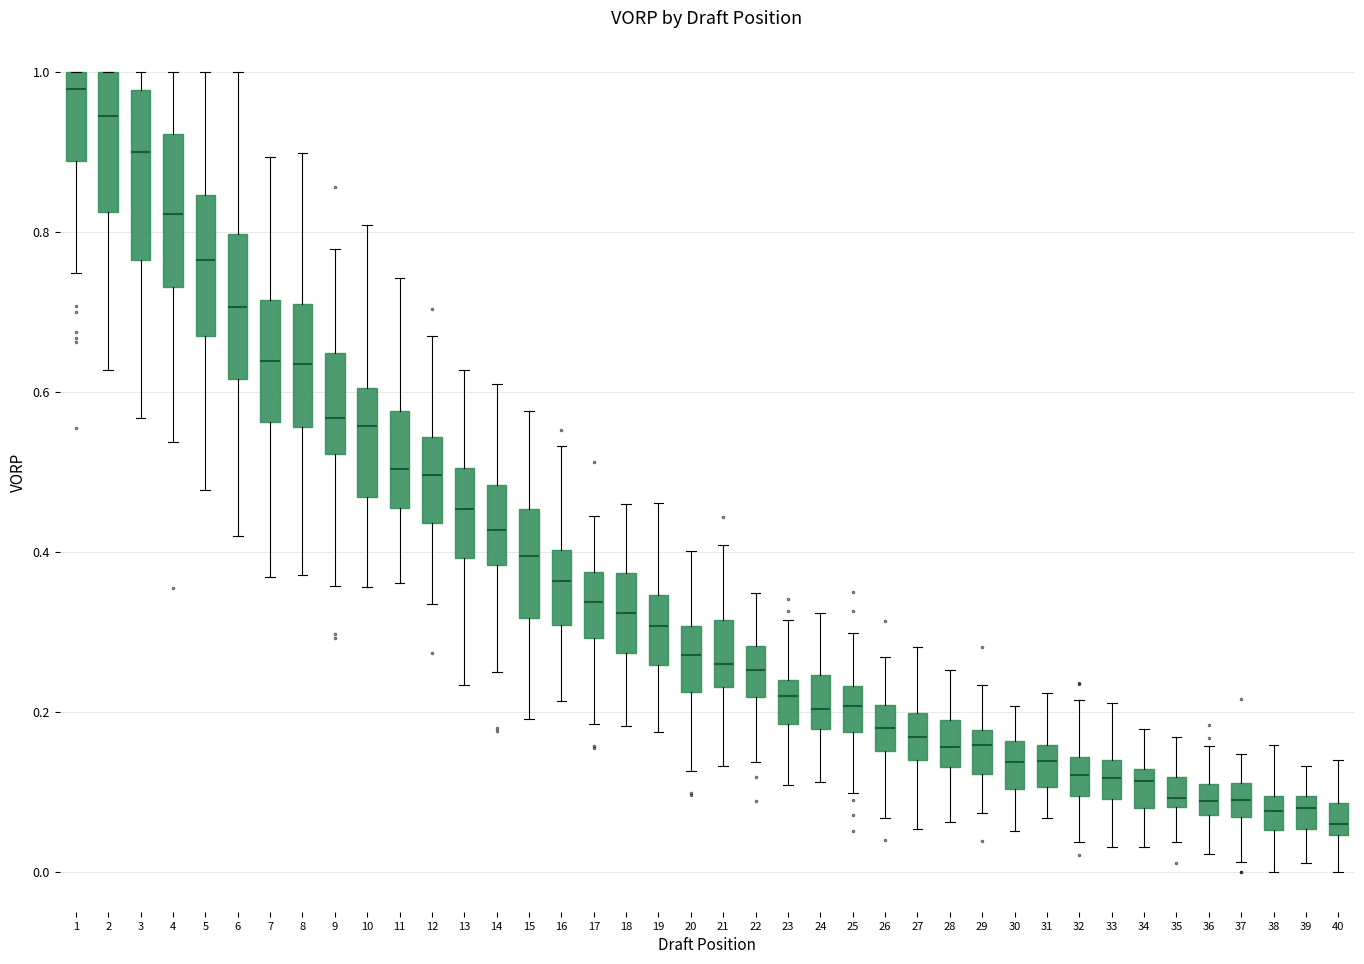

Which box has the highest median line?

1